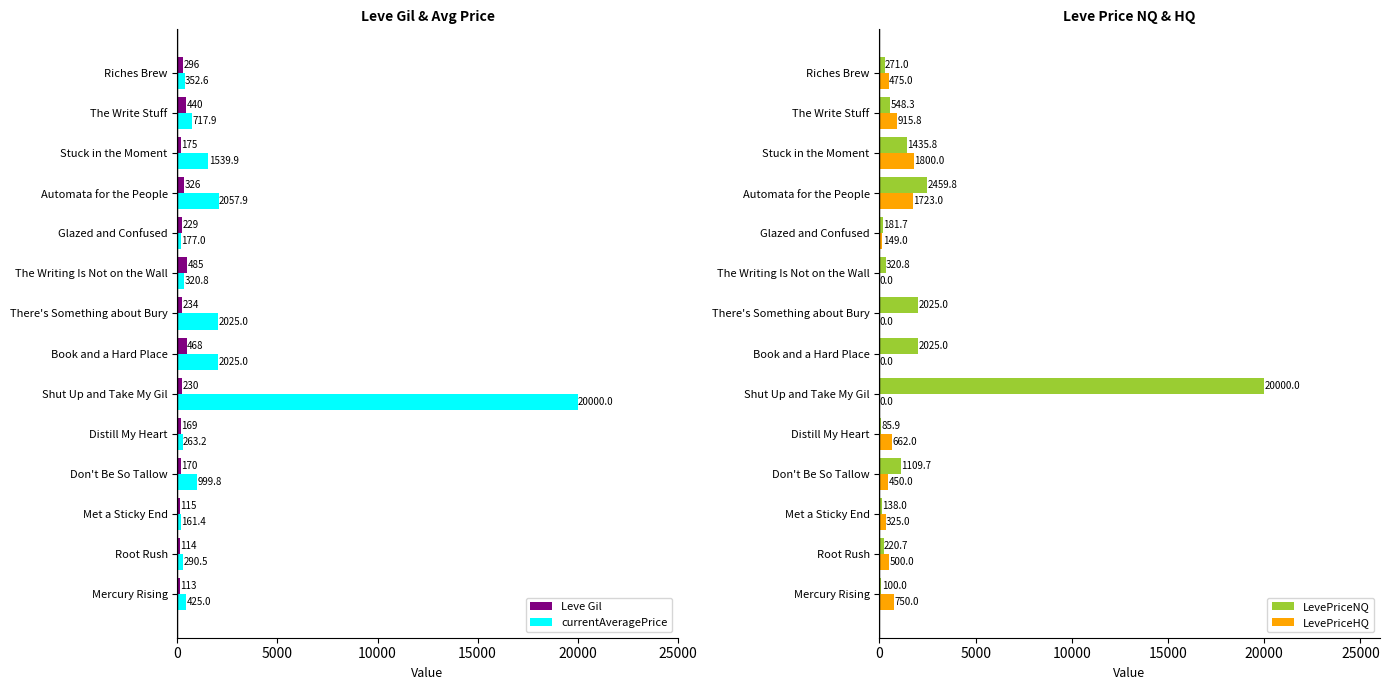

What is the difference between the second highest and minimum values in the LevePriceNQ series?

2373.9